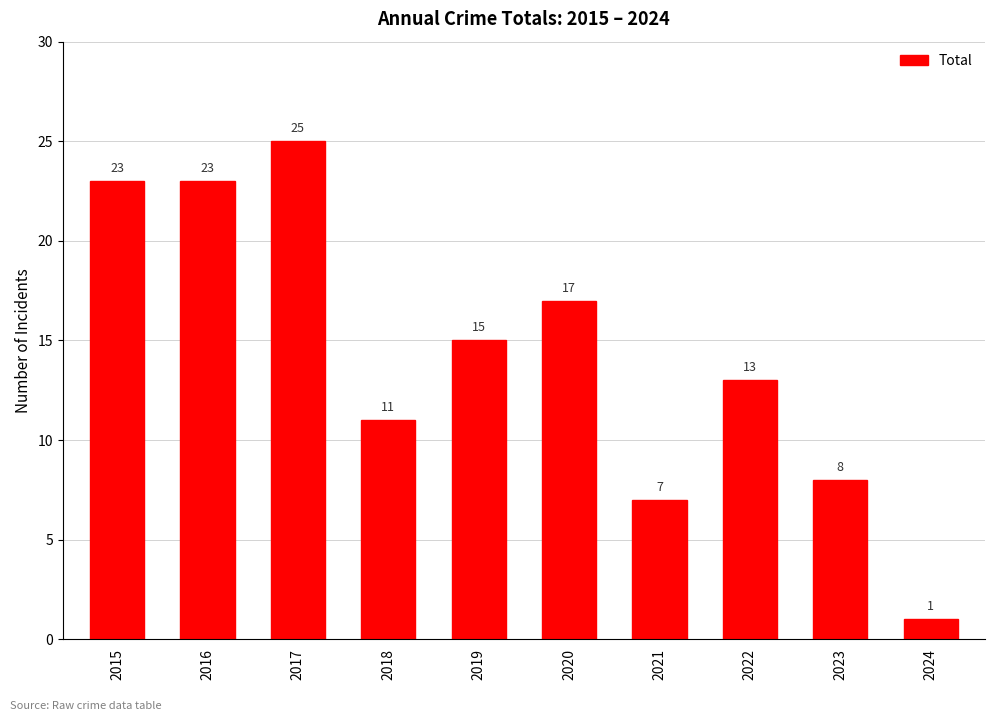

Between 2018 and 2017, which is larger?

2017